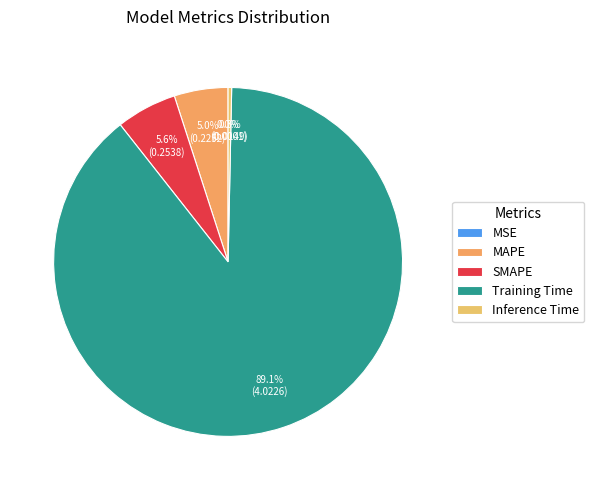

Combined, do MAPE and Inference Time account for over 50%?

No